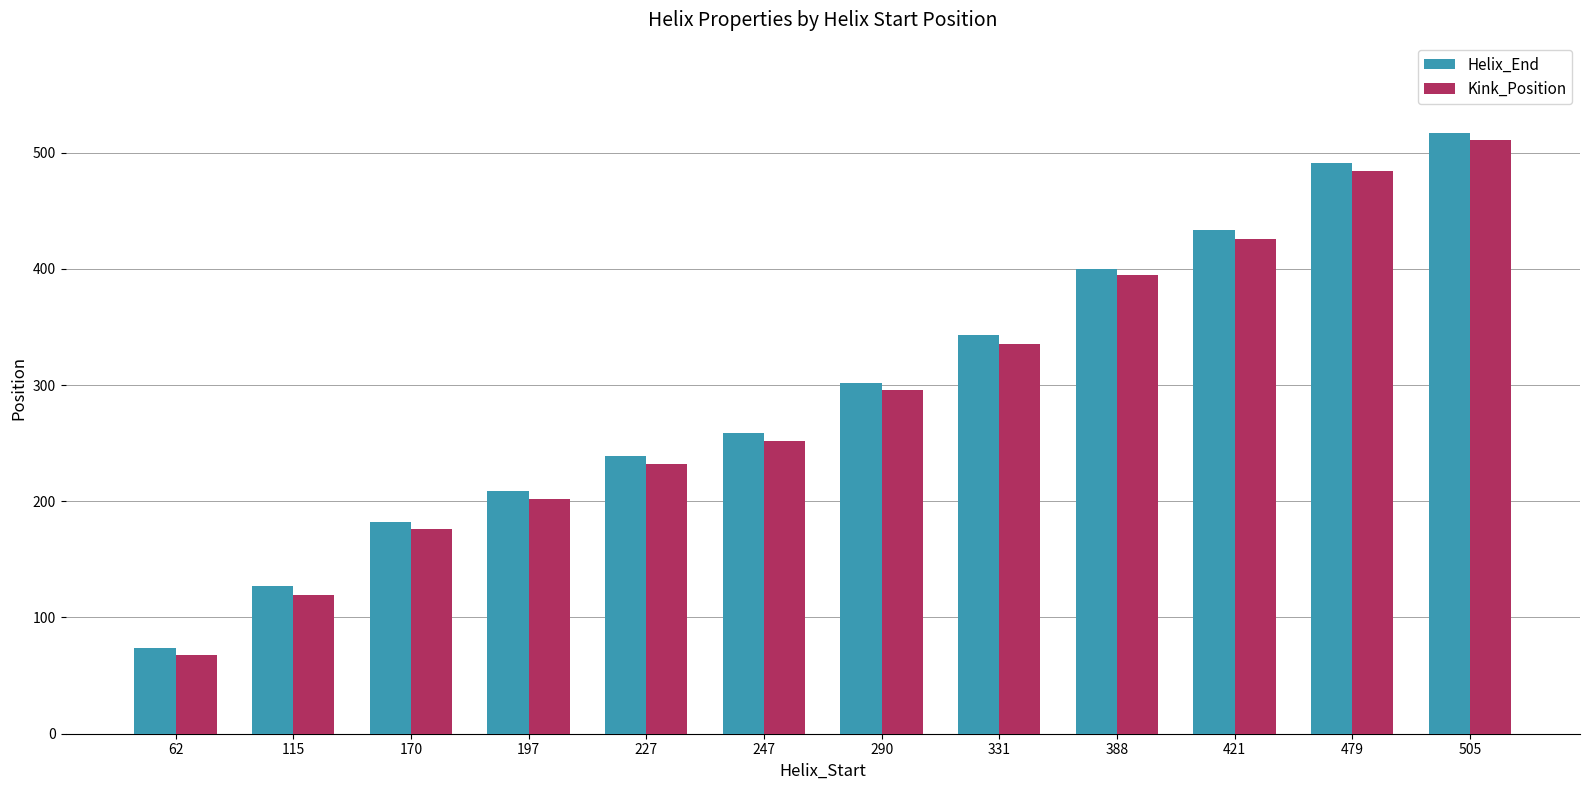

Is it true that Helix_End equals 182 at 170?

True